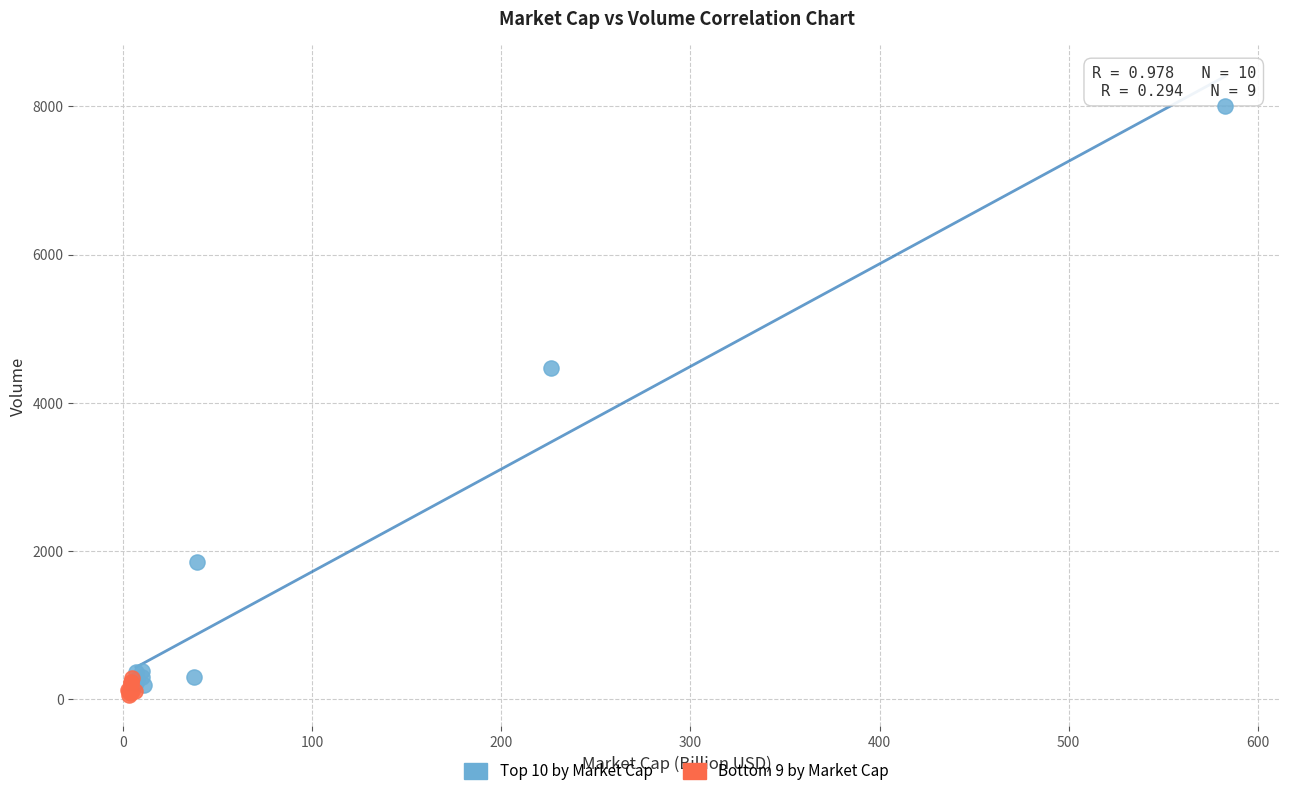

Which series contains the highest Y value?

Top 10 by Market Cap